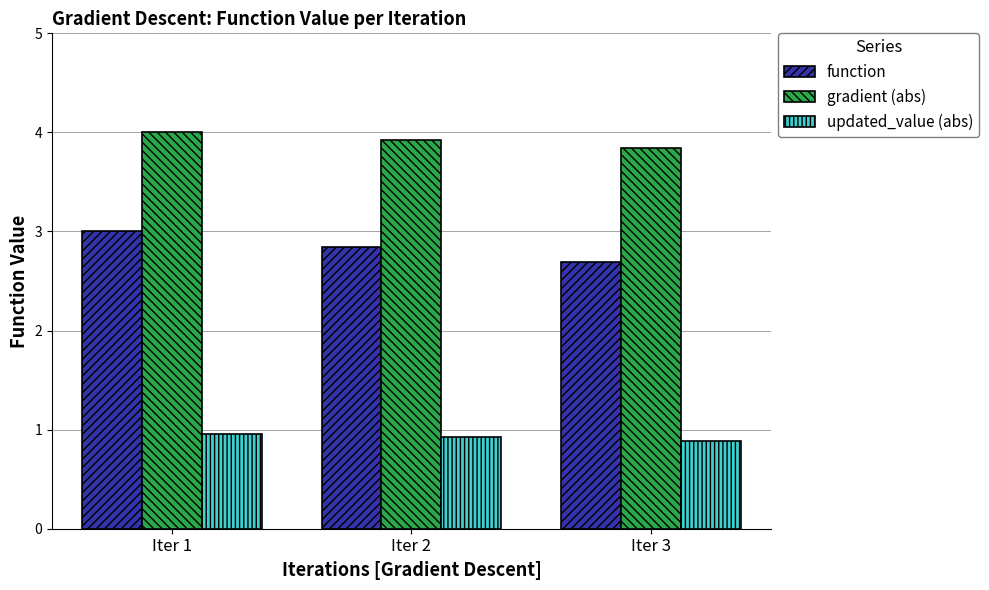

Reading right to left, transcribe all the data shown in this chart.

function: Iter 3=2.7	Iter 2=2.8	Iter 1=3.0
gradient (abs): Iter 3=3.8	Iter 2=3.9	Iter 1=4.0
updated_value (abs): Iter 3=0.9	Iter 2=0.9	Iter 1=1.0